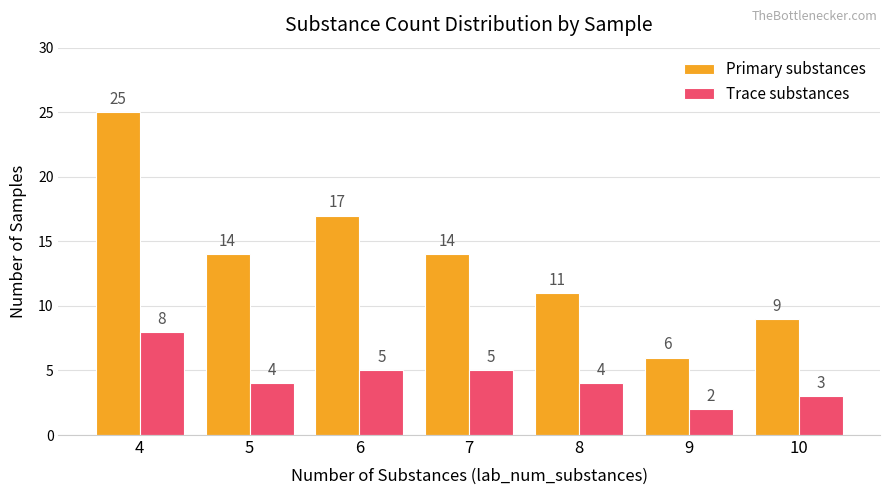

At 6, list the series in order from largest to smallest.

Primary substances, Trace substances